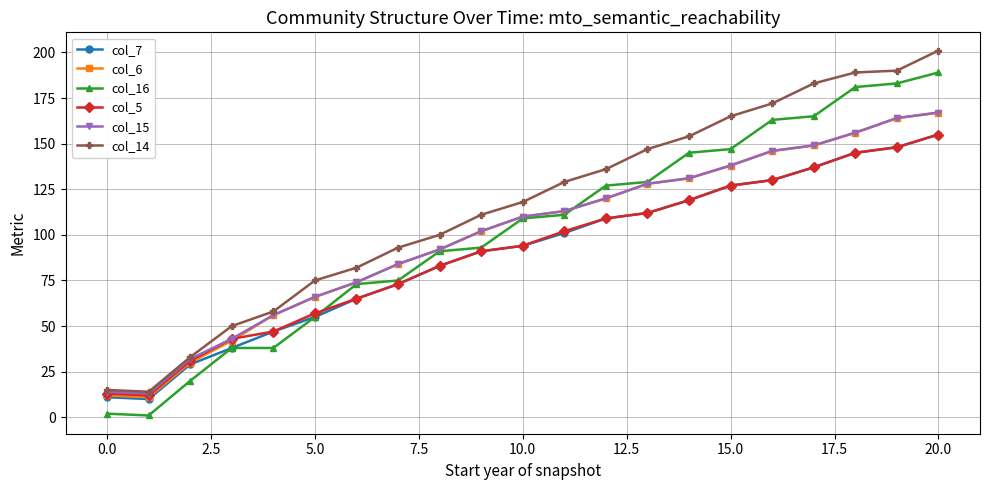

How many data points in col_5 are less than 94?

10